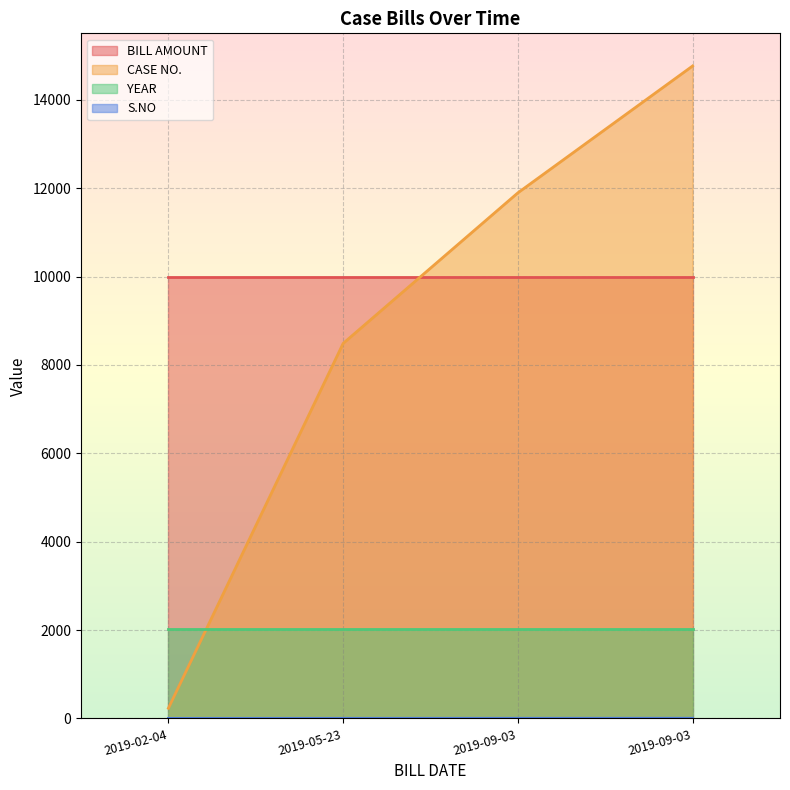

The value of CASE NO. at 2019-05-23 is 2842. True or false?

False